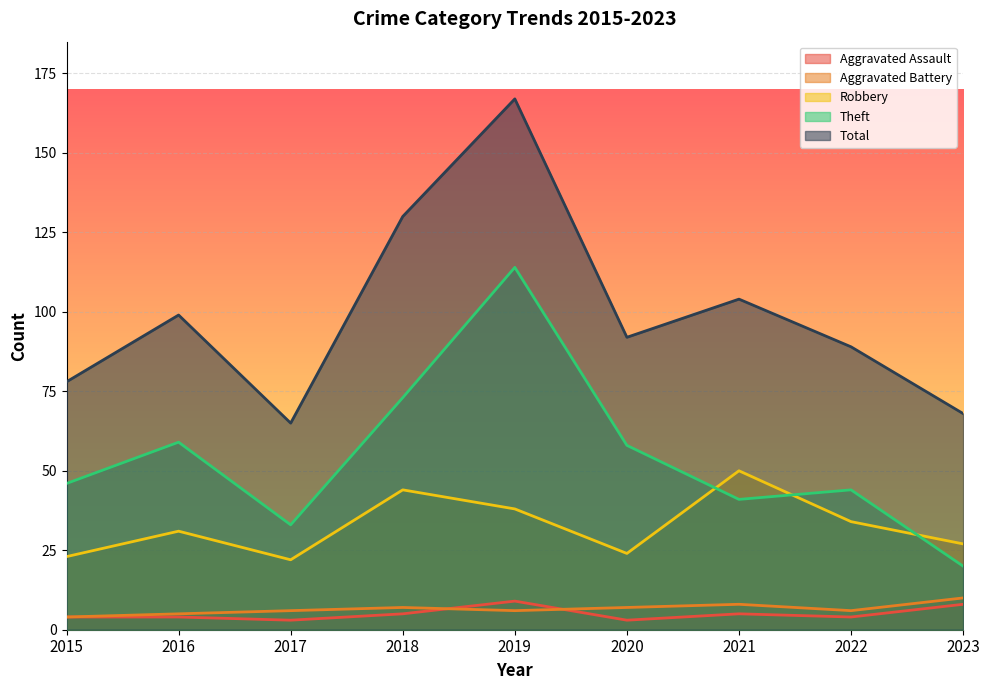

List the labels in order of Aggravated Battery value, smallest first.

2015, 2016, 2017, 2019, 2022, 2018, 2020, 2021, 2023